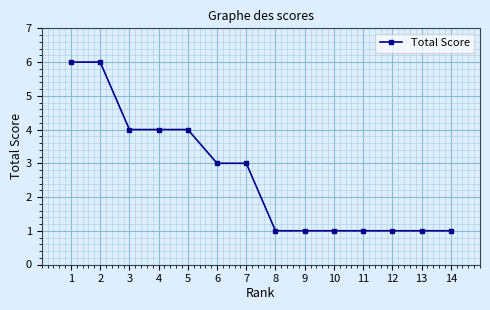

The chart shows a value of 1 at 9. True or false?

True